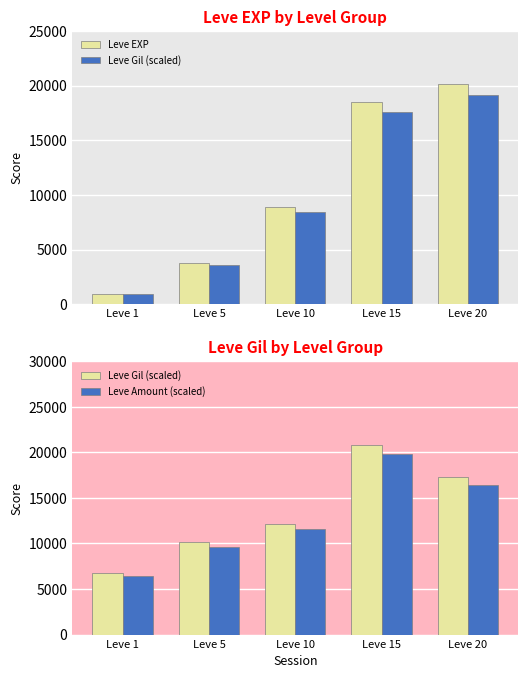

What is the value of the Leve EXP bar at the 4th from the left?

18477